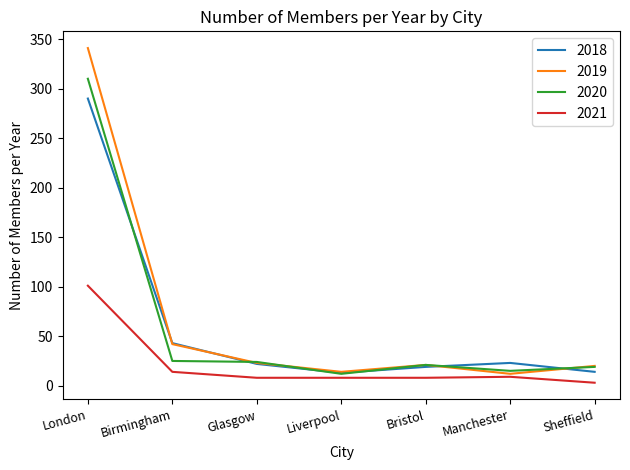

At which category does 2018 reach its first local valley?

Liverpool